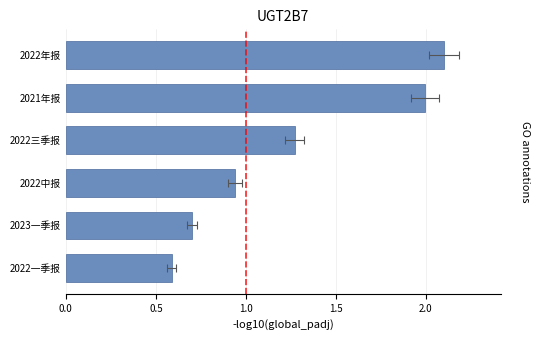

The value at 2022中报 is 1.3. True or false?

False